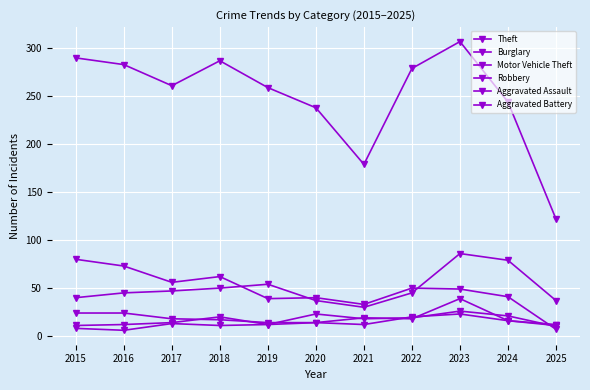

Reading left to right, what are all the values shown in this chart?

Theft: 2015=290	2016=283	2017=261	2018=287	2019=259	2020=238	2021=179	2022=279	2023=307	2024=244	2025=122
Burglary: 2015=80	2016=73	2017=56	2018=62	2019=39	2020=40	2021=33	2022=50	2023=49	2024=41	2025=7
Motor Vehicle Theft: 2015=40	2016=45	2017=47	2018=50	2019=54	2020=37	2021=30	2022=45	2023=86	2024=79	2025=37
Robbery: 2015=24	2016=24	2017=18	2018=17	2019=14	2020=14	2021=19	2022=18	2023=39	2024=16	2025=12
Aggravated Assault: 2015=11	2016=12	2017=14	2018=20	2019=12	2020=23	2021=18	2022=19	2023=26	2024=21	2025=10
Aggravated Battery: 2015=8	2016=6	2017=13	2018=11	2019=12	2020=14	2021=12	2022=20	2023=23	2024=16	2025=11